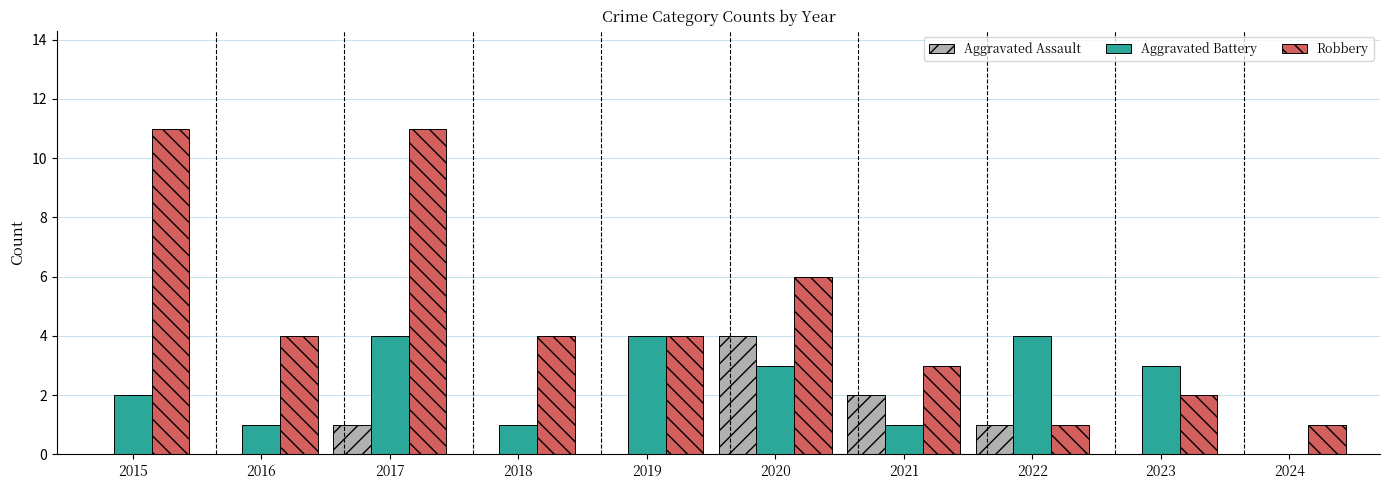

What value does the Aggravated Battery series have at 2016?

1